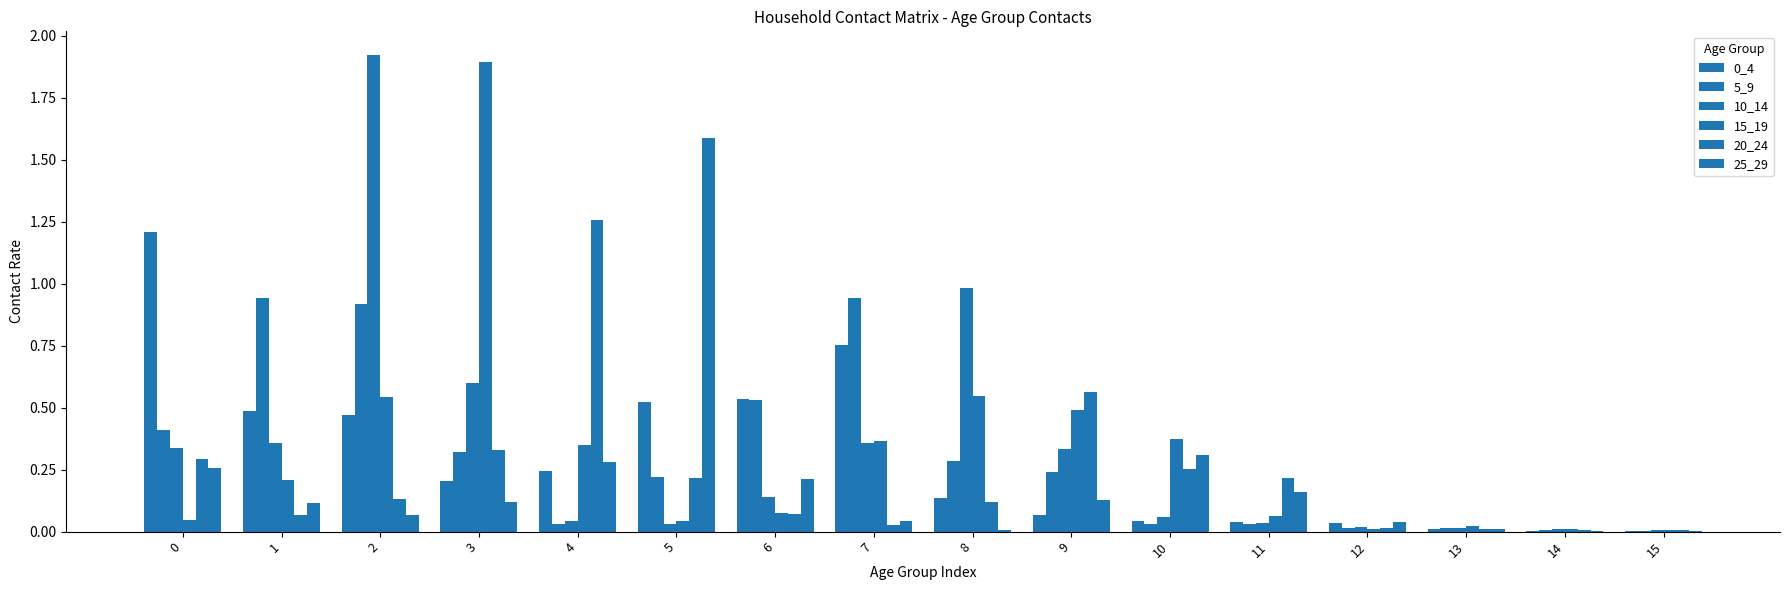

Which series has the largest total across all categories?

10_14